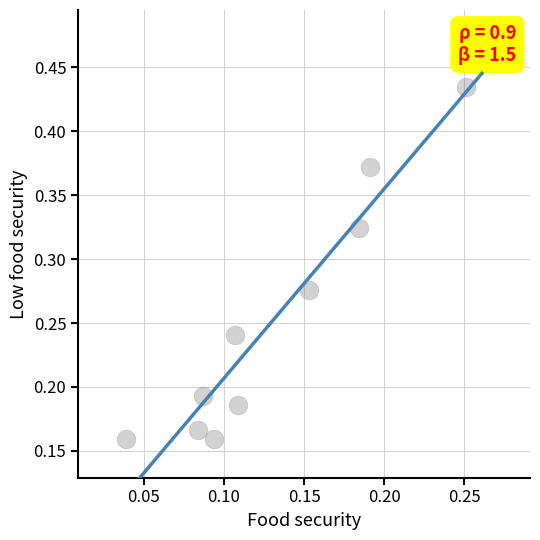

How many points are shown in the scatter plot?

10